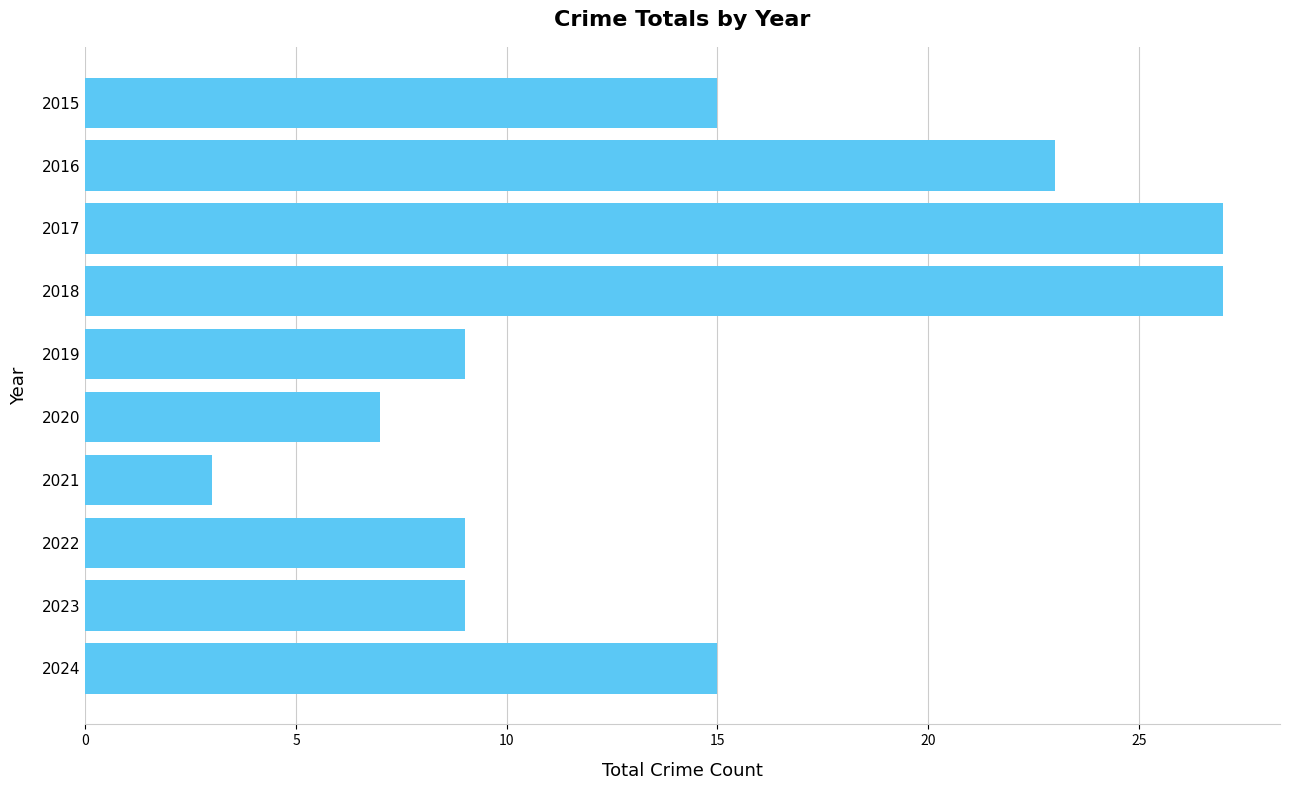

What is the difference between the values at 2015 and 2016?

8